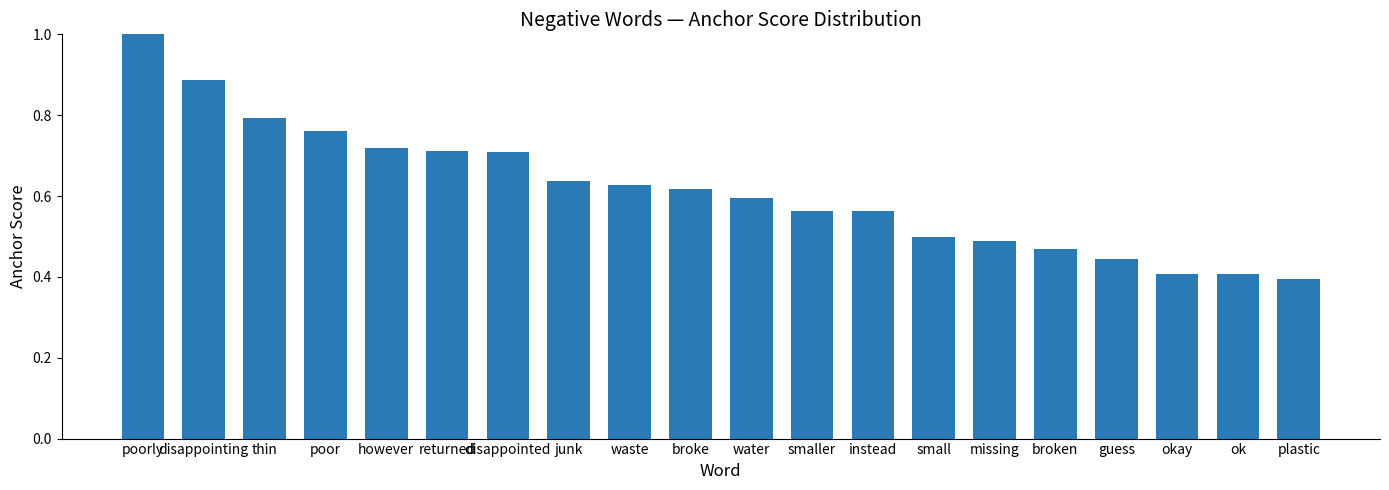

Between disappointed and plastic, which is larger?

disappointed